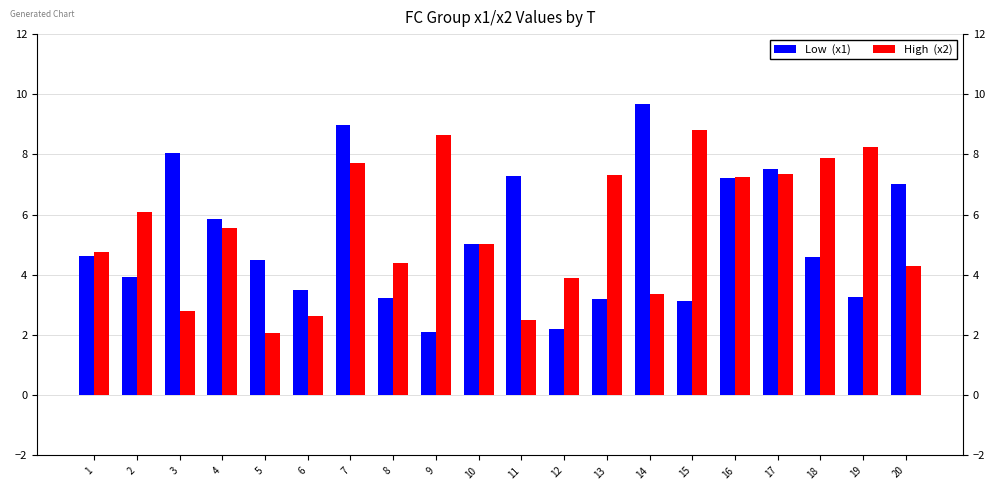

What is the minimum value for High  (x2)?

2.1